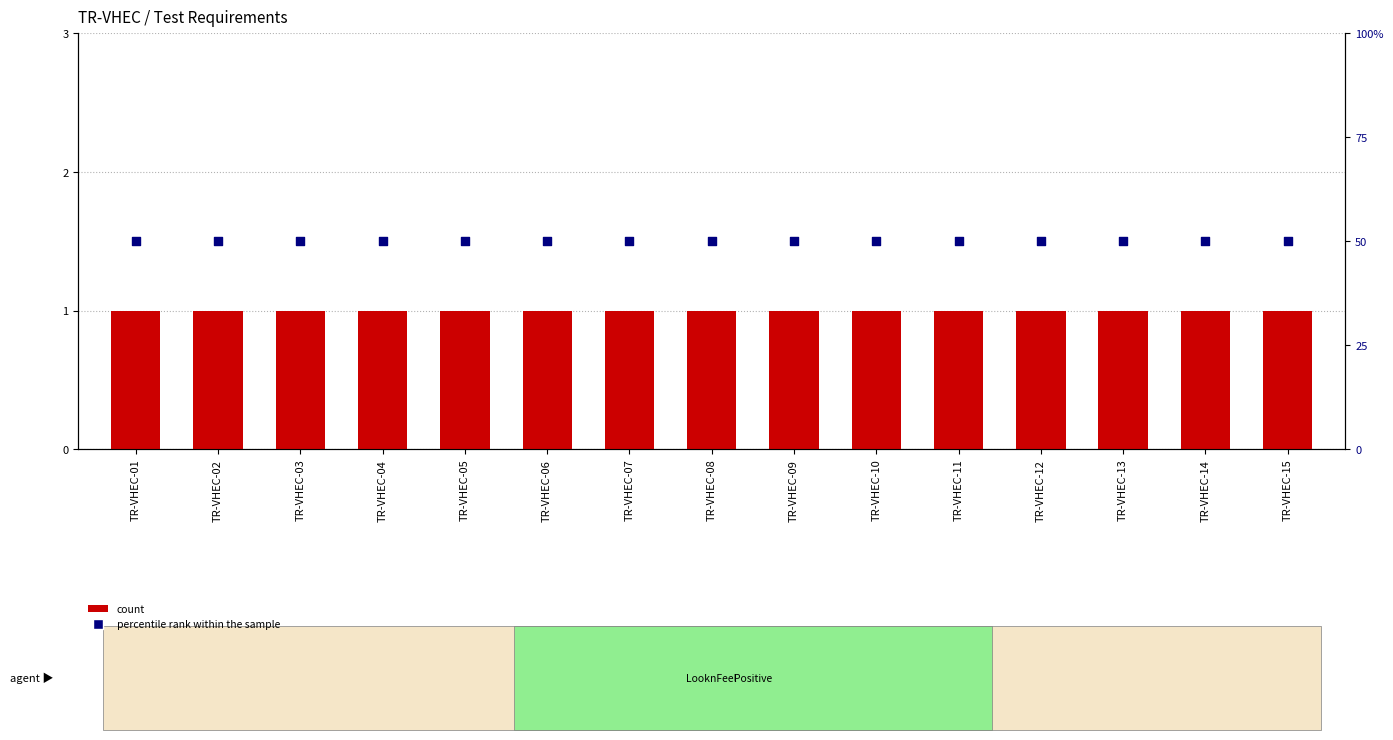

At how many categories does at least one series exceed 37?

15